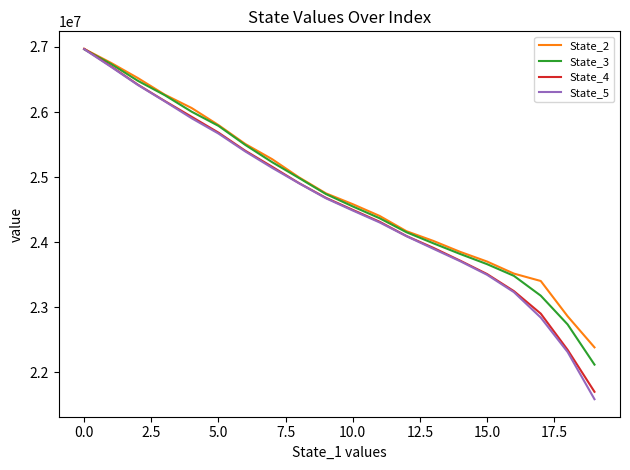

What is the maximum value shown in the chart?

26970981.2